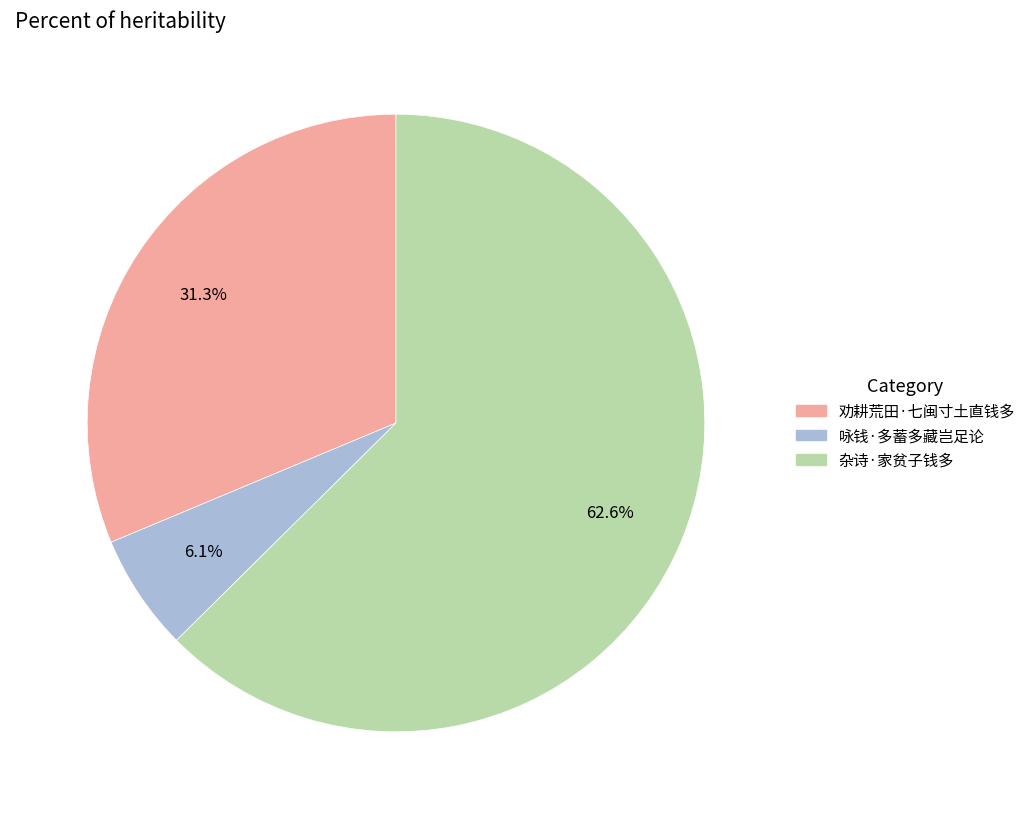

How many slices are in this pie chart?

3